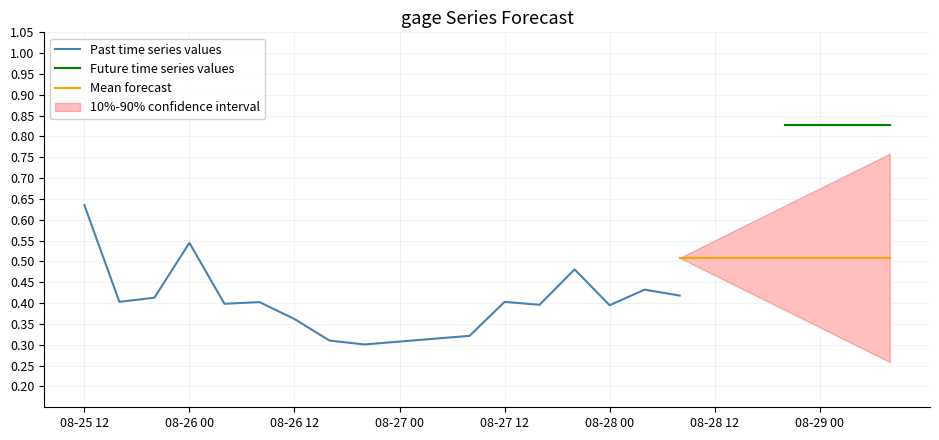

True or false: Past time series values has a value of 0.7 at 08-28 00.

False